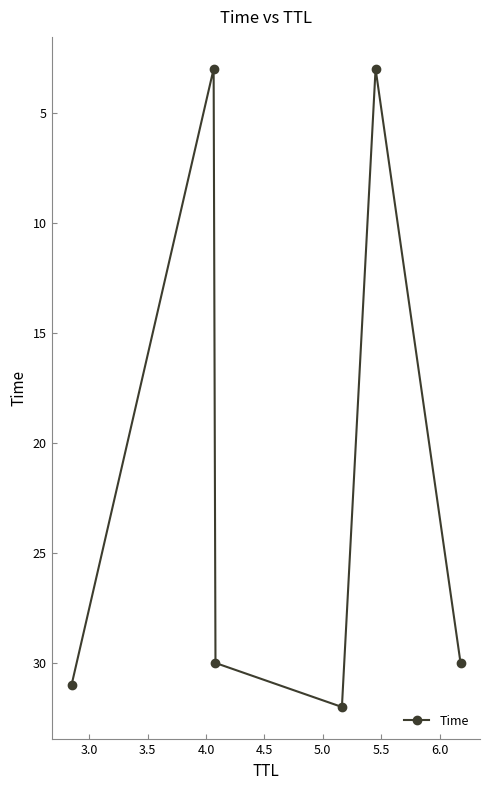

True or false: the data has more than 2 interior local peaks.

False